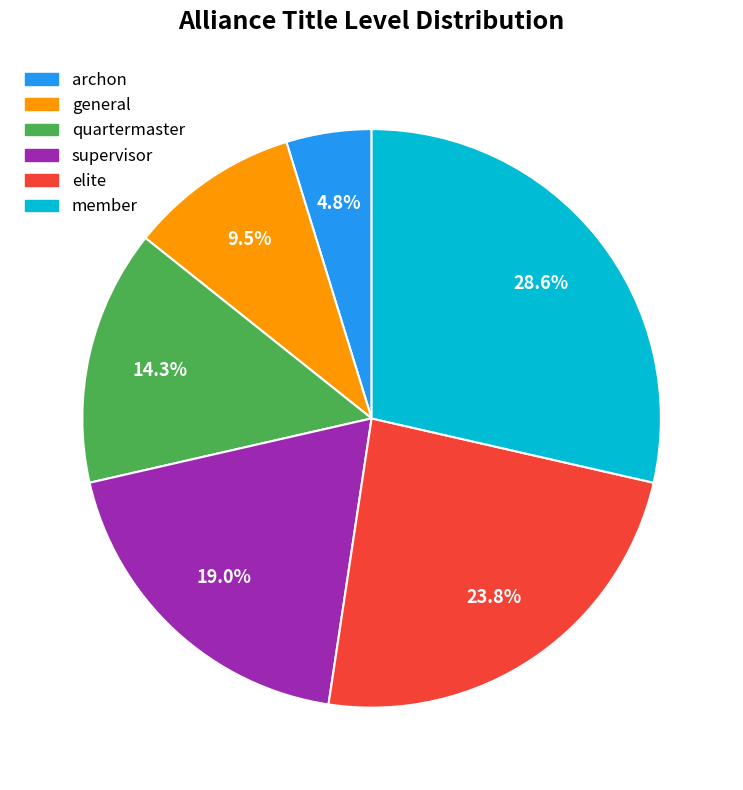

To the nearest percent, what is the combined percentage of elite and quartermaster?

38%